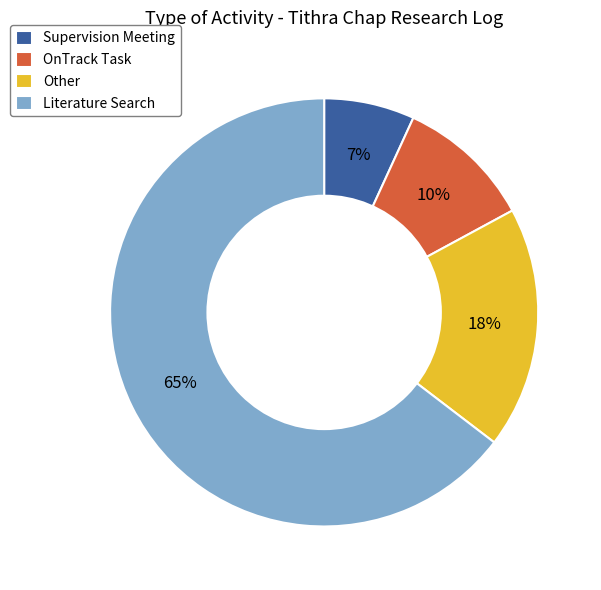

To the nearest percent, what portion does Literature Search represent?

65%